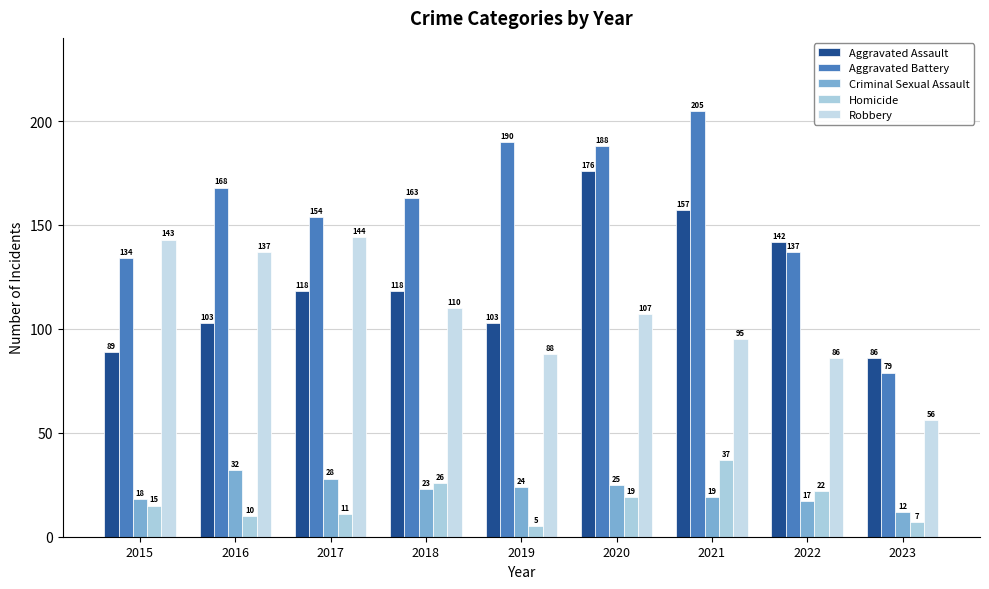

At which label does Aggravated Assault reach its peak?

2020